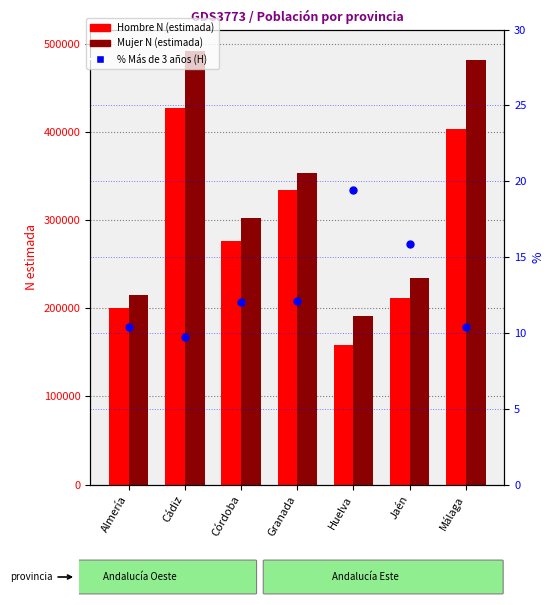

Which series contains the highest Y value?

Mujer N (estimada)